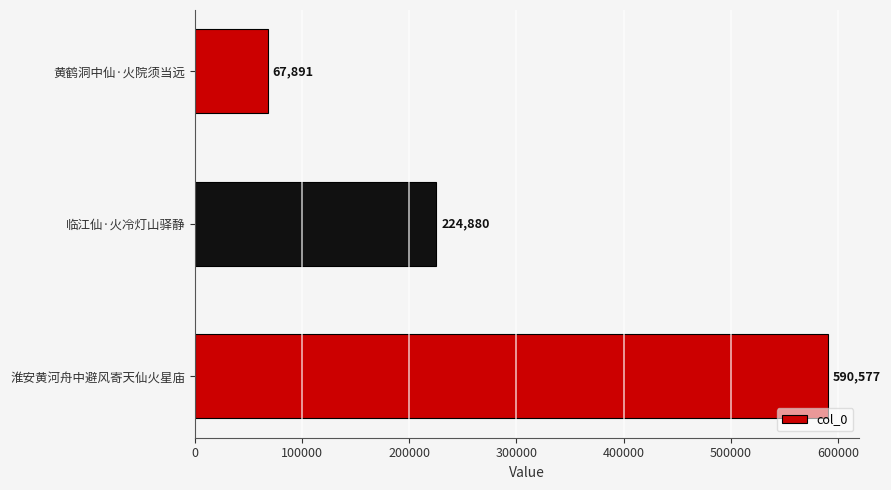

Rank the categories by value from lowest to highest.

黄鹤洞中仙·火院须当远, 临江仙·火冷灯山驿静, 淮安黄河舟中避风寄天仙火星庙